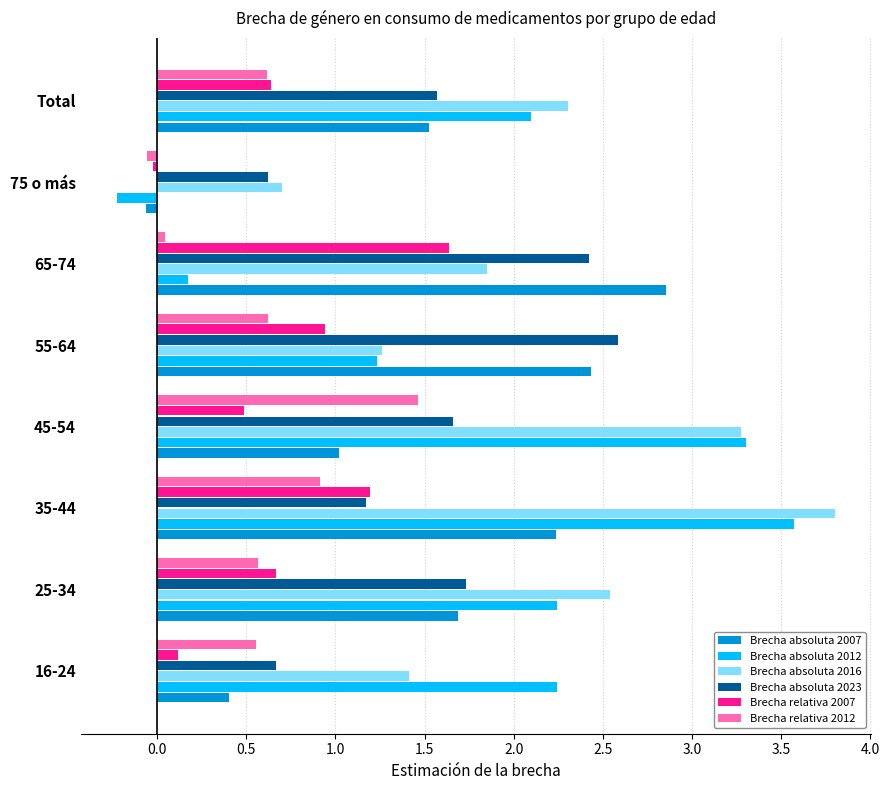

Which label corresponds to the largest value in the chart?

35-44